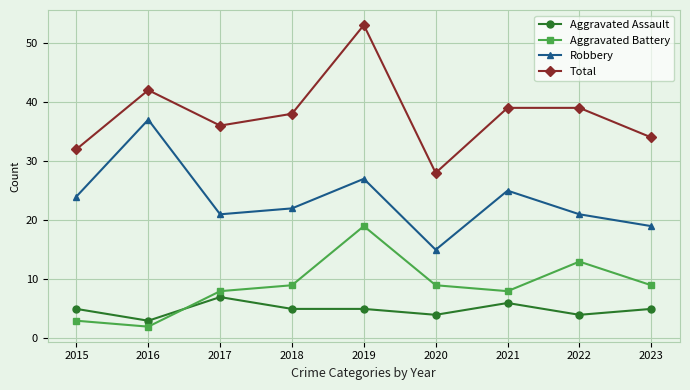

Where is the first local minimum for Total?

2017